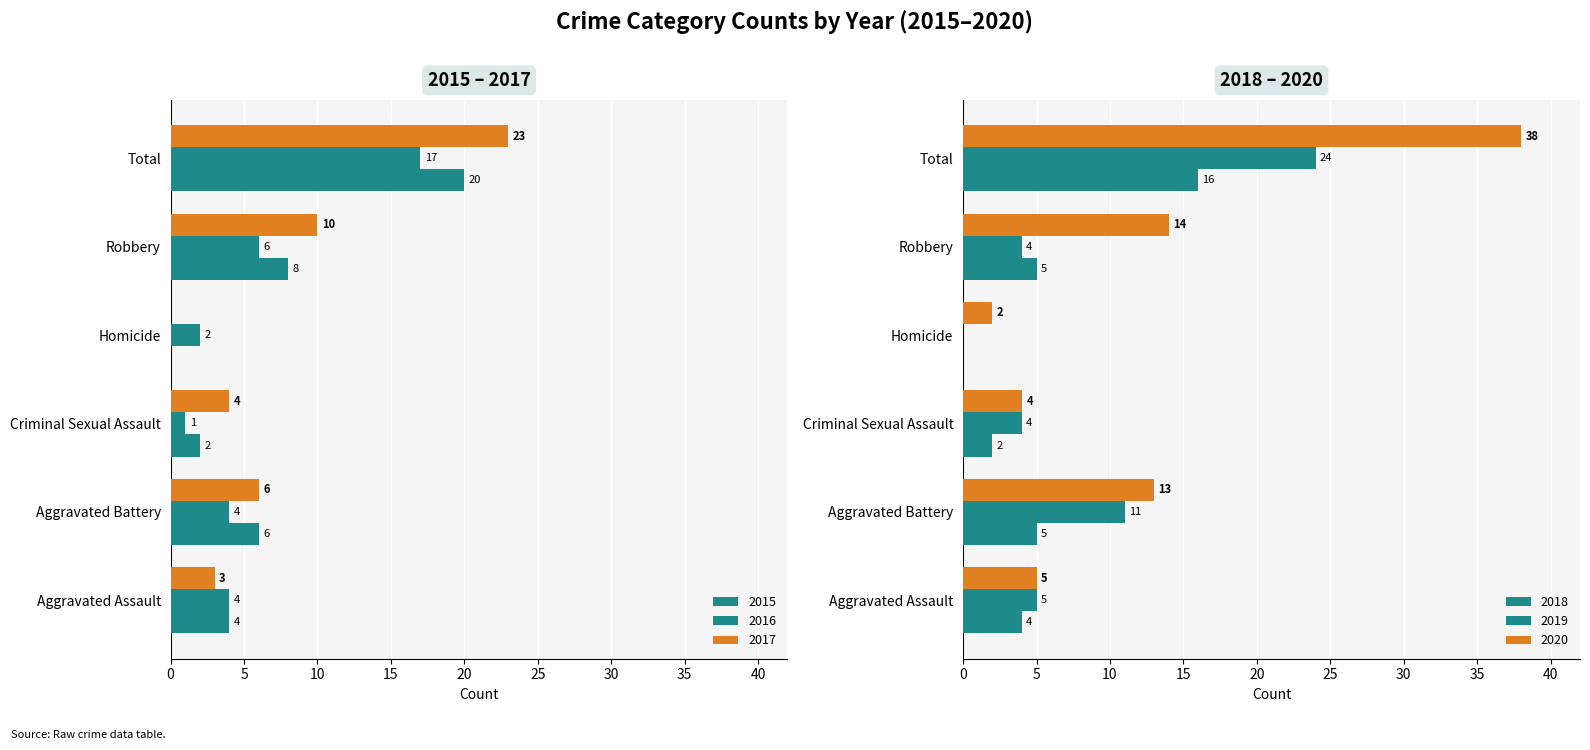

What is the greatest value displayed?

38